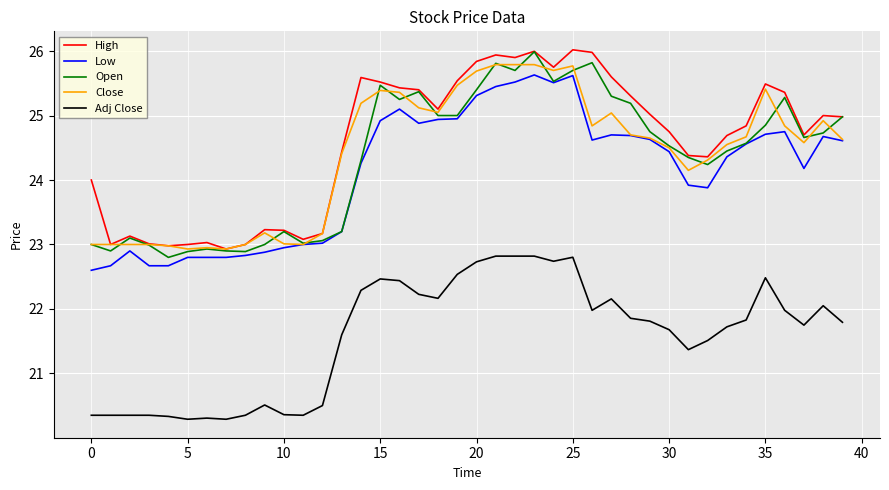

What is the greatest value displayed?

26.0